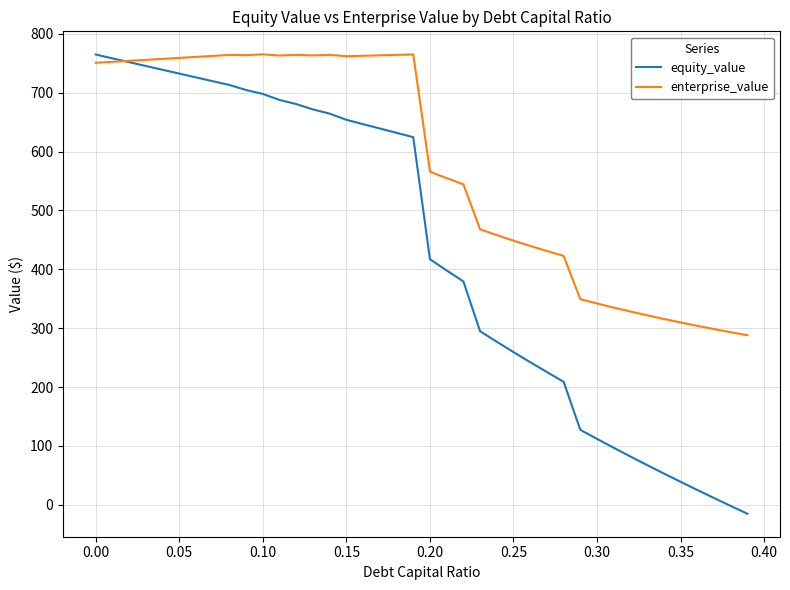

What is the maximum value shown in the chart?

765.1